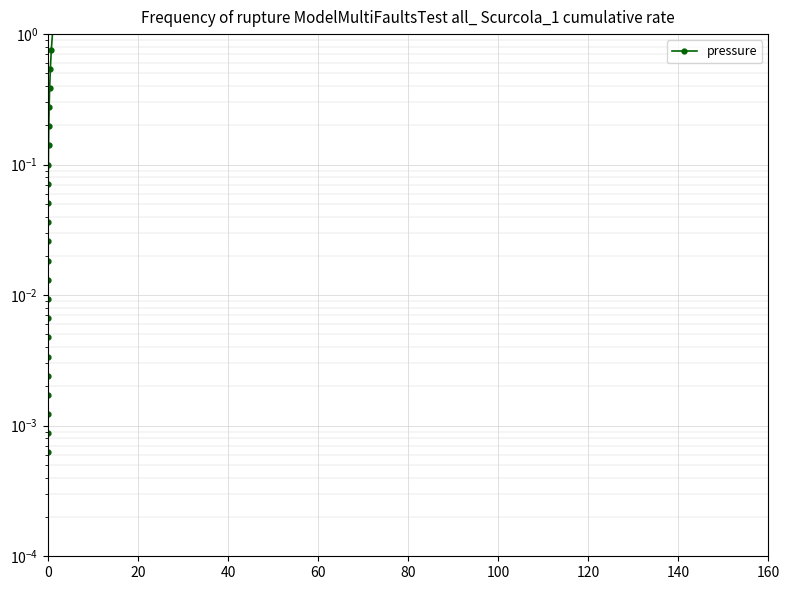

Does the chart display data point markers on the line(s)?

Yes